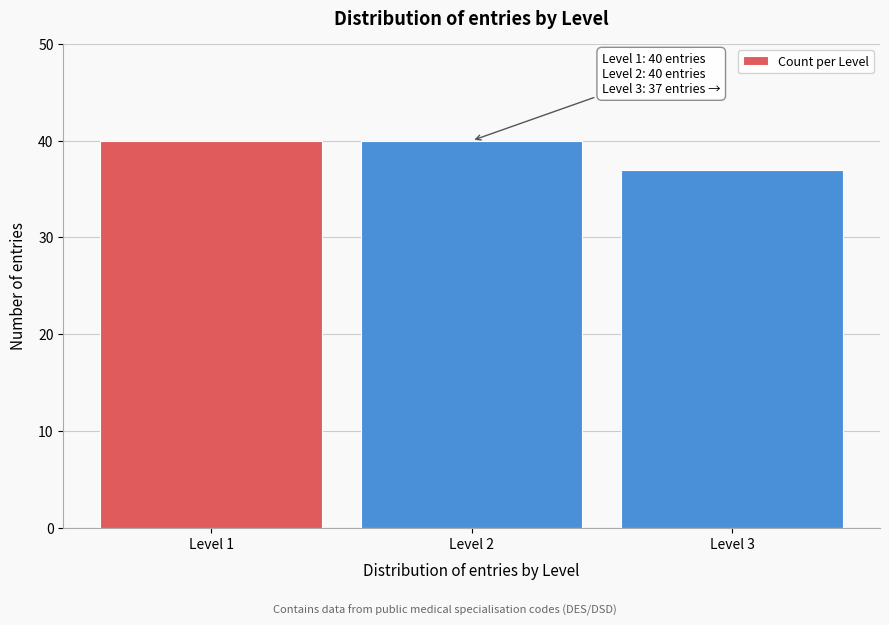

Reading left to right, transcribe all the data shown in this chart.

Level 1=40	Level 2=40	Level 3=37